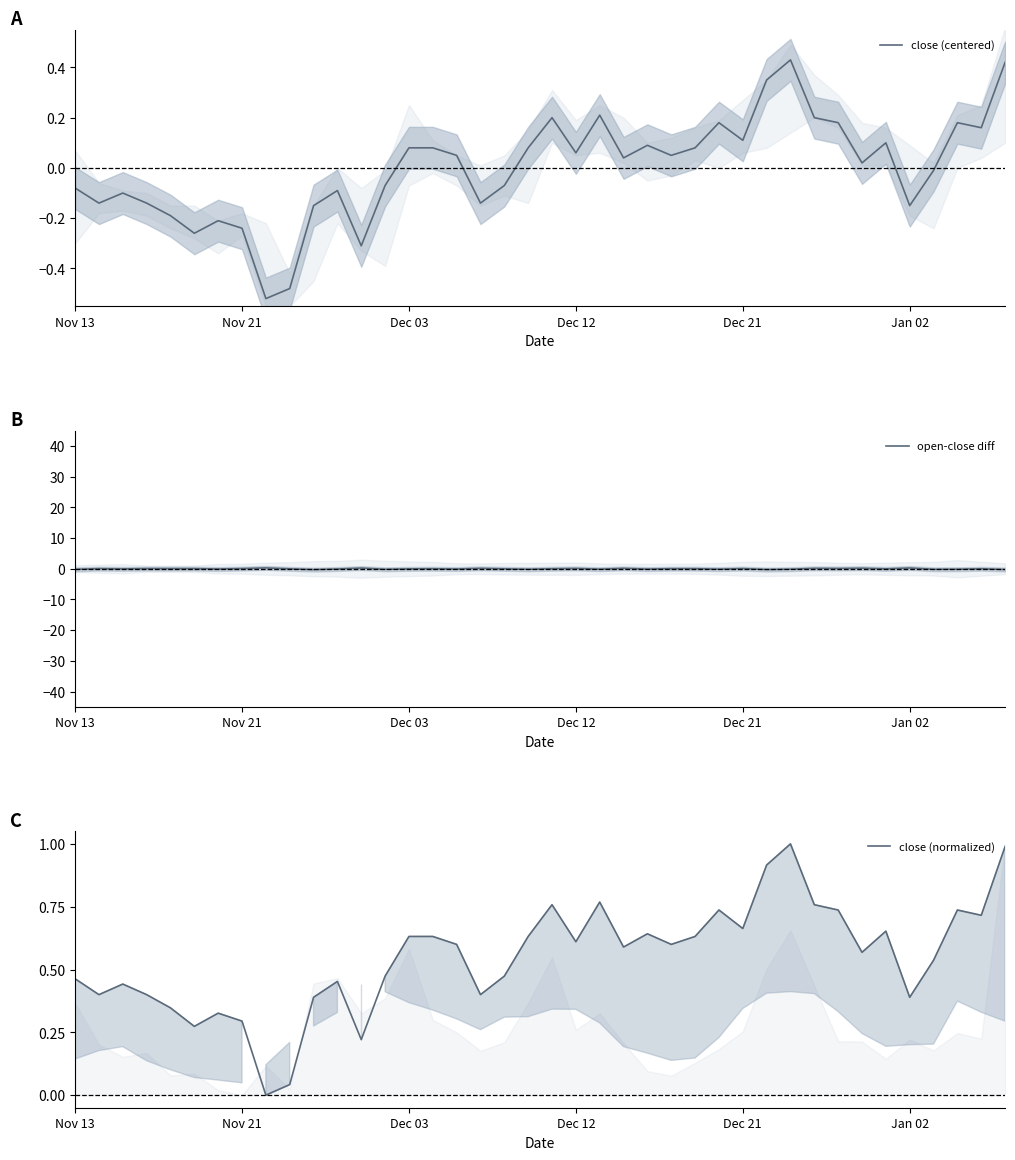

What is the difference between the second highest and second lowest values in the close (centered) series?

0.9